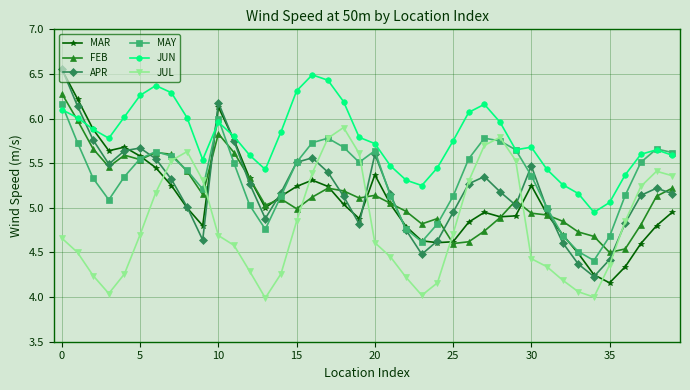

True or false: JUN and JUL cross at least once.

False